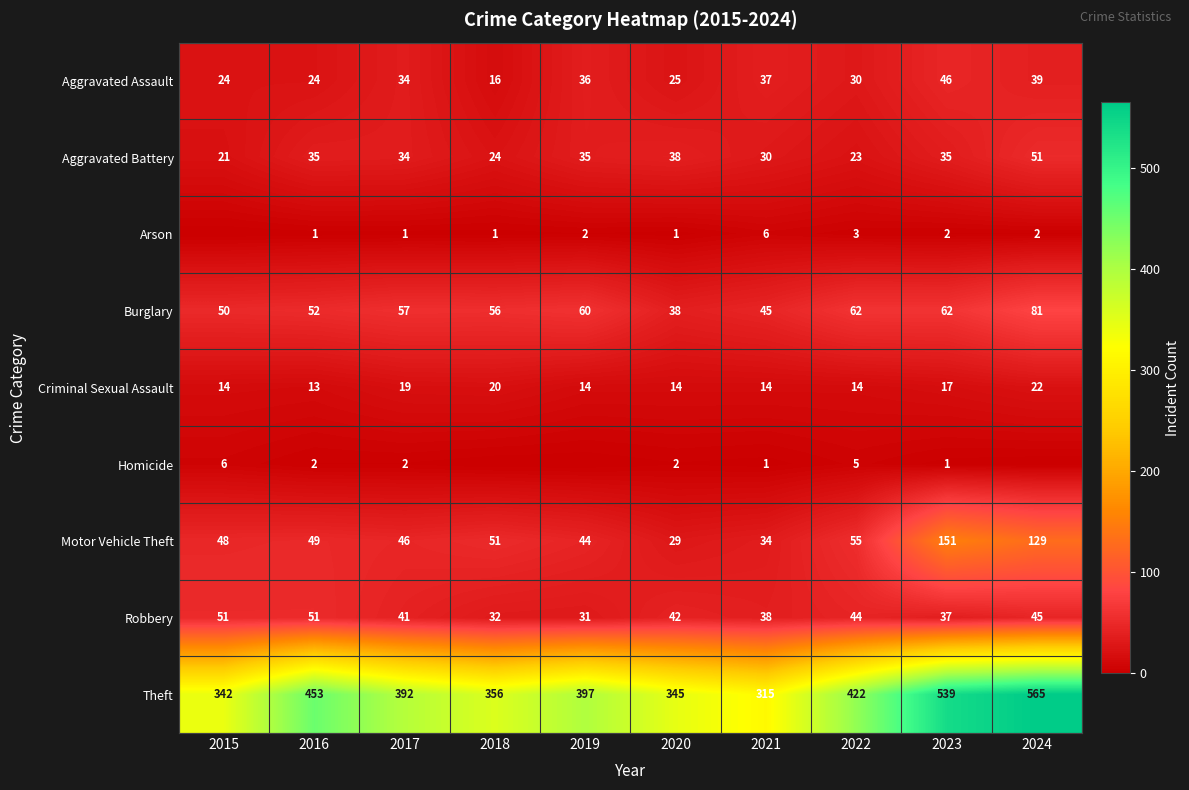

Is the value of Criminal Sexual Assault at 2015 greater than the value of Robbery at 2023?

No